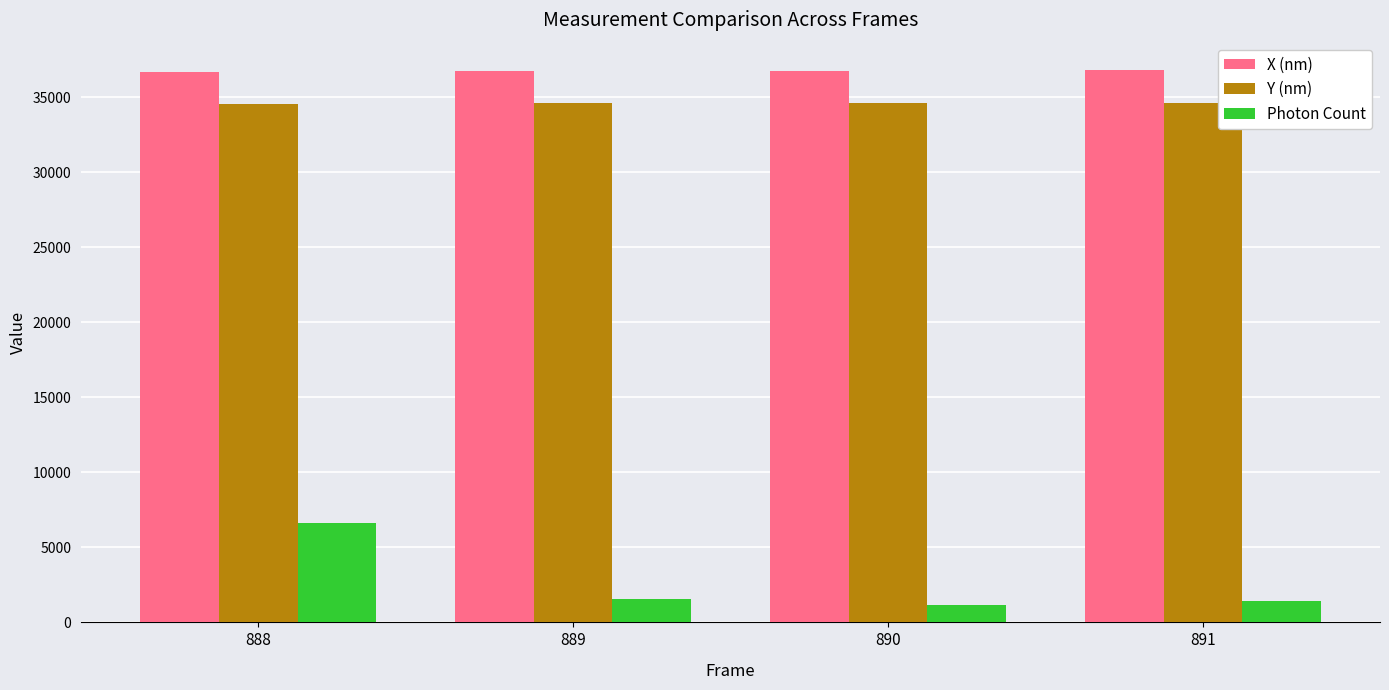

What are all the series names shown in the legend?

X (nm), Y (nm), Photon Count